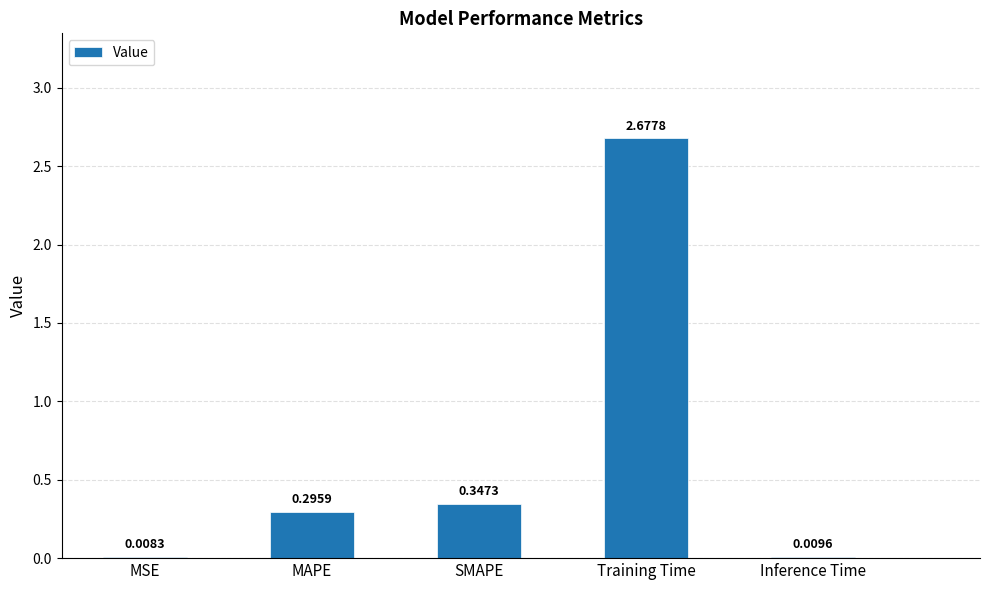

What is the change in value from SMAPE to Training Time?

+2.3